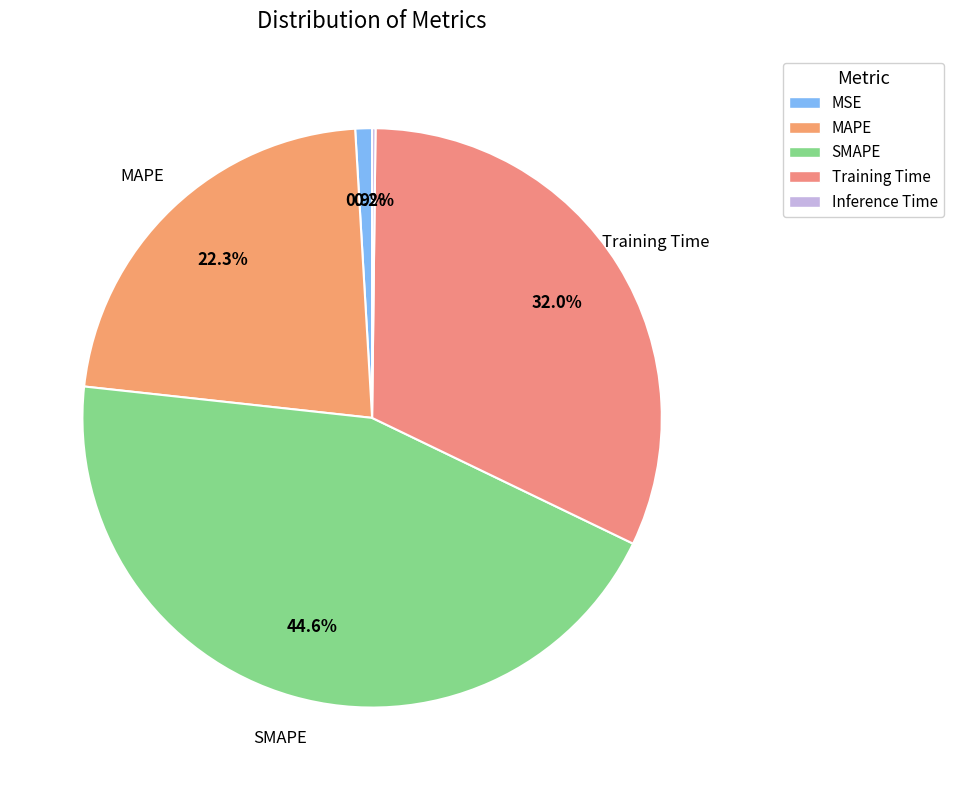

How many segments does this pie chart have?

5